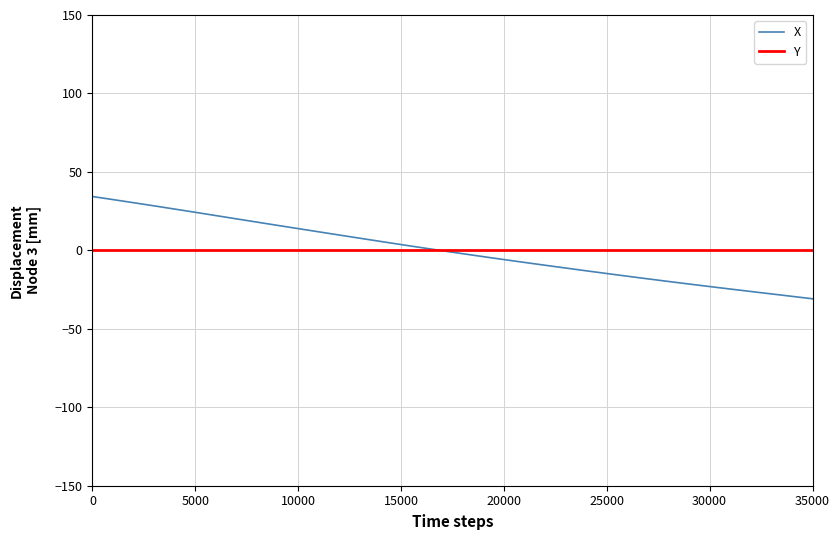

The value at 26 is -3.1. True or false?

False